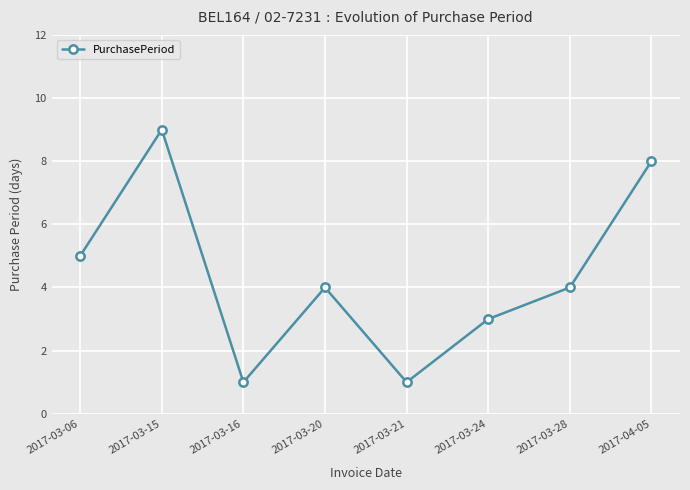

Approximately how many times larger is the value at 2017-03-20 compared to 2017-03-15?

0.4